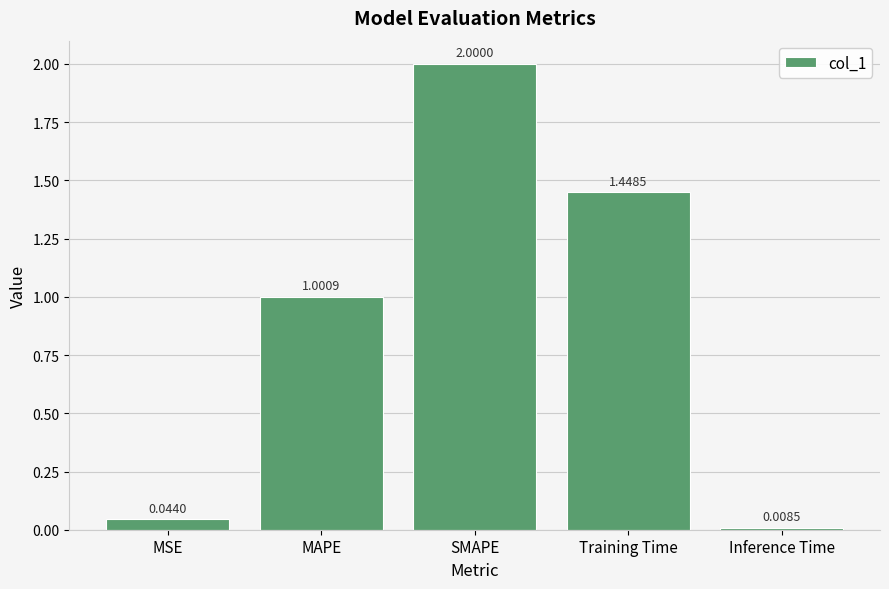

What is the change in value from MAPE to SMAPE?

+1.0